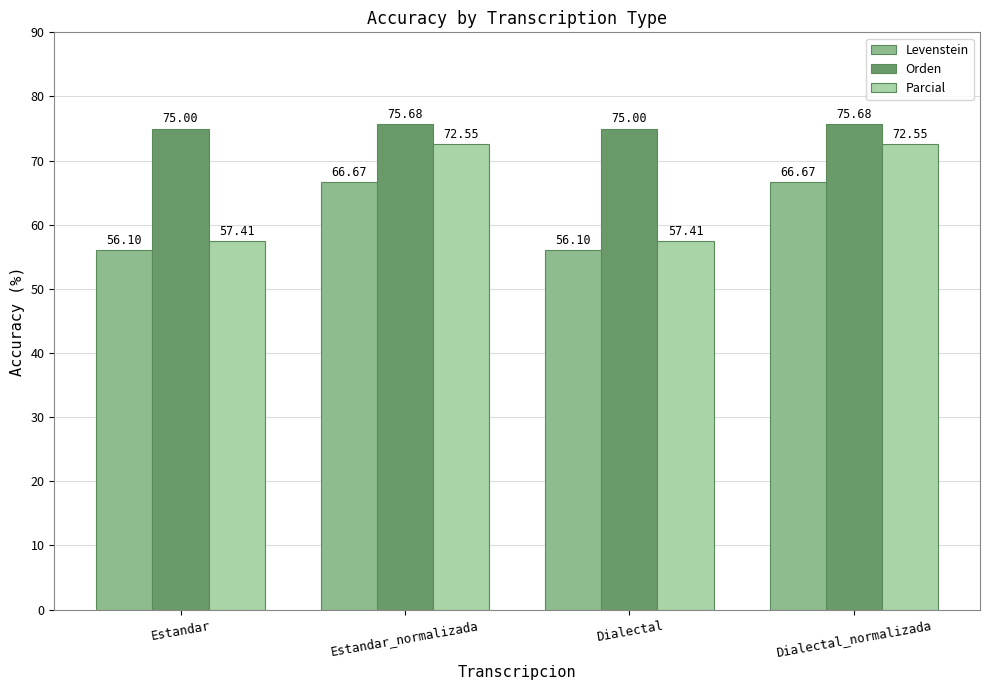

Rank the series at Estandar from highest to lowest value.

Orden, Parcial, Levenstein